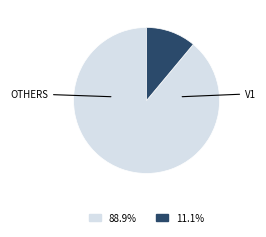

Is there a majority slice in this chart?

Yes